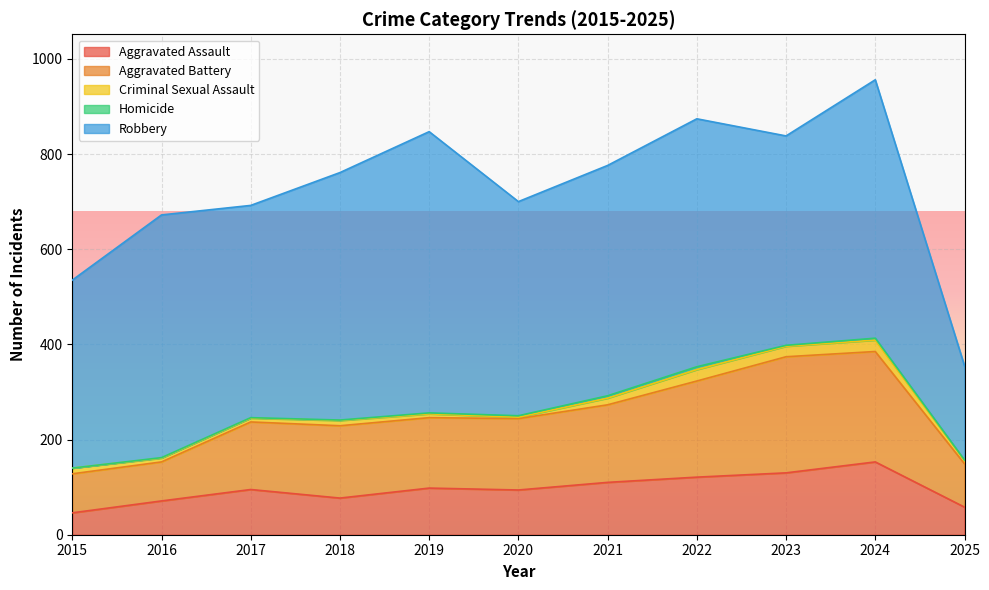

Which series has the widest spread of values?

Robbery